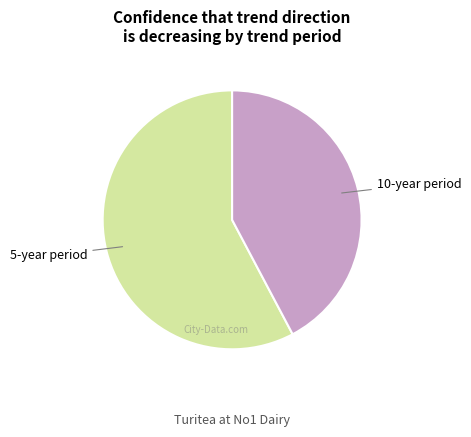

Is there any slice that represents more than half of the pie?

Yes